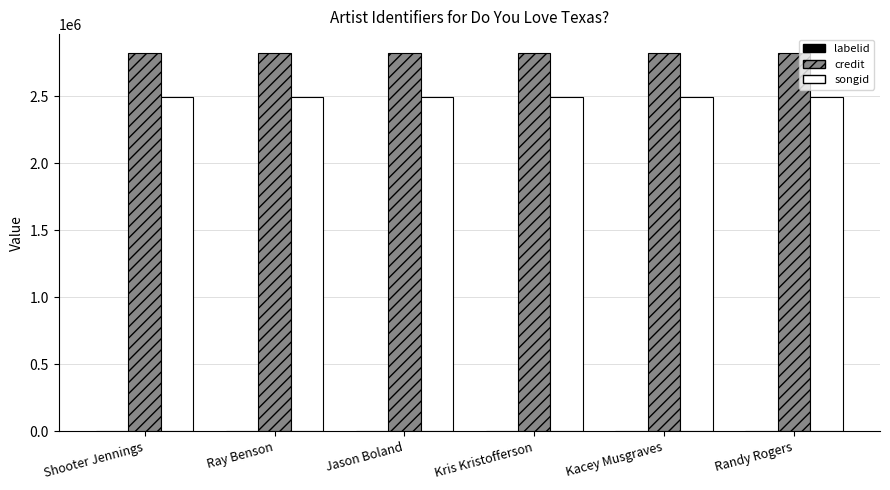

Which series has the largest total across all categories?

credit